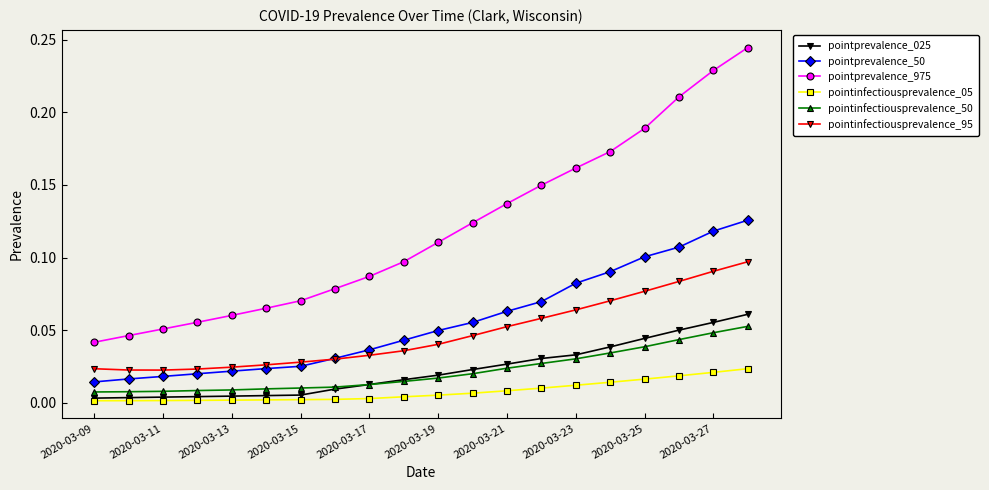

Which series has the widest spread of values?

pointprevalence_975